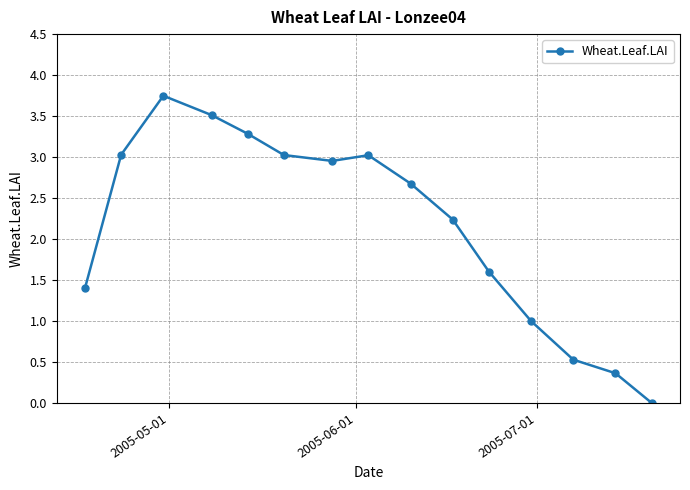

What is the value of the 14th point from the left?

0.4